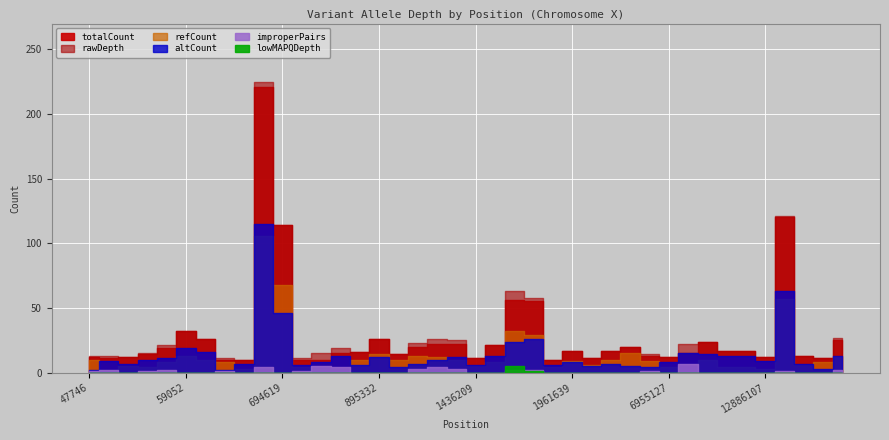

Reading left to right, extract all data points from this chart.

totalCount: 12	11	12	14	19	32	26	10	10	221	114	10	10	15	16	26	14	20	22	22	11	21	56	55	10	17	11	17	20	13	12	15	24	17	17	12	120	13	11	25
rawDepth: 13	13	12	15	21	32	26	11	10	225	114	11	15	19	16	26	14	23	26	25	11	21	63	58	10	17	11	17	20	14	12	22	24	17	17	12	121	13	11	27
refCount: 10	2	5	4	8	13	10	8	3	106	68	4	2	2	10	14	10	13	12	10	5	8	32	29	4	9	6	10	15	9	4	0	10	4	4	3	57	6	8	12
altCount: 2	9	7	10	11	19	16	2	7	115	46	6	8	13	6	12	4	7	10	12	6	13	24	26	6	8	5	7	5	4	8	15	14	13	13	9	63	7	3	13
improperPairs: 1	2	0	1	2	0	0	1	0	4	0	1	5	4	0	0	0	3	4	3	0	0	2	2	0	0	0	0	0	1	0	7	0	0	0	0	1	0	0	2
lowMAPQDepth: 0	0	0	0	0	0	0	0	0	0	0	0	0	0	0	0	0	0	0	0	0	0	5	1	0	0	0	0	0	0	0	0	0	0	0	0	0	0	0	0